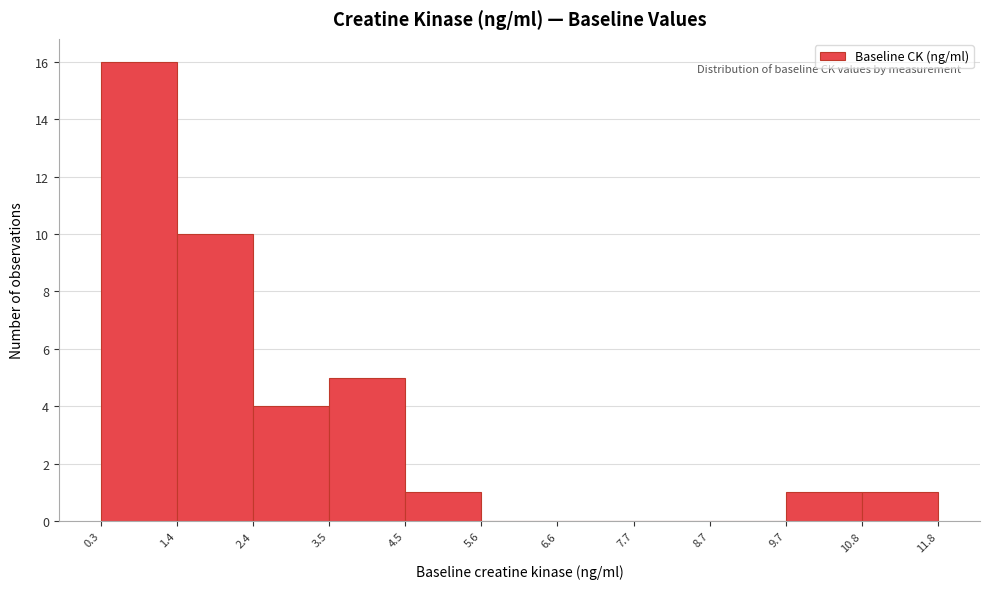

What is the height of the bar covering 9.7 to 10.8 on the x-axis? The values are not printed on the chart, so give them approximately, as read against the axis.

1